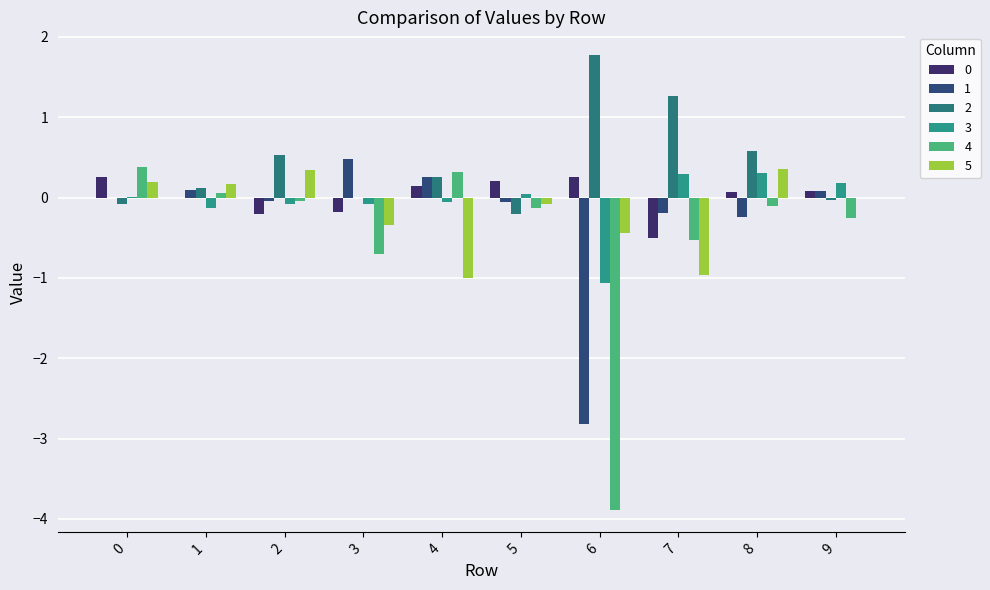

Reading left to right, list all the values displayed in this chart.

0: 0.3	-0.0	-0.2	-0.2	0.1	0.2	0.3	-0.5	0.1	0.1
1: -0.0	0.1	-0.0	0.5	0.3	-0.1	-2.8	-0.2	-0.2	0.1
2: -0.1	0.1	0.5	-0.0	0.3	-0.2	1.8	1.3	0.6	-0.0
3: 0.0	-0.1	-0.1	-0.1	-0.1	0.0	-1.1	0.3	0.3	0.2
4: 0.4	0.1	-0.0	-0.7	0.3	-0.1	-3.9	-0.5	-0.1	-0.3
5: 0.2	0.2	0.3	-0.3	-1.0	-0.1	-0.4	-1.0	0.4	-0.0